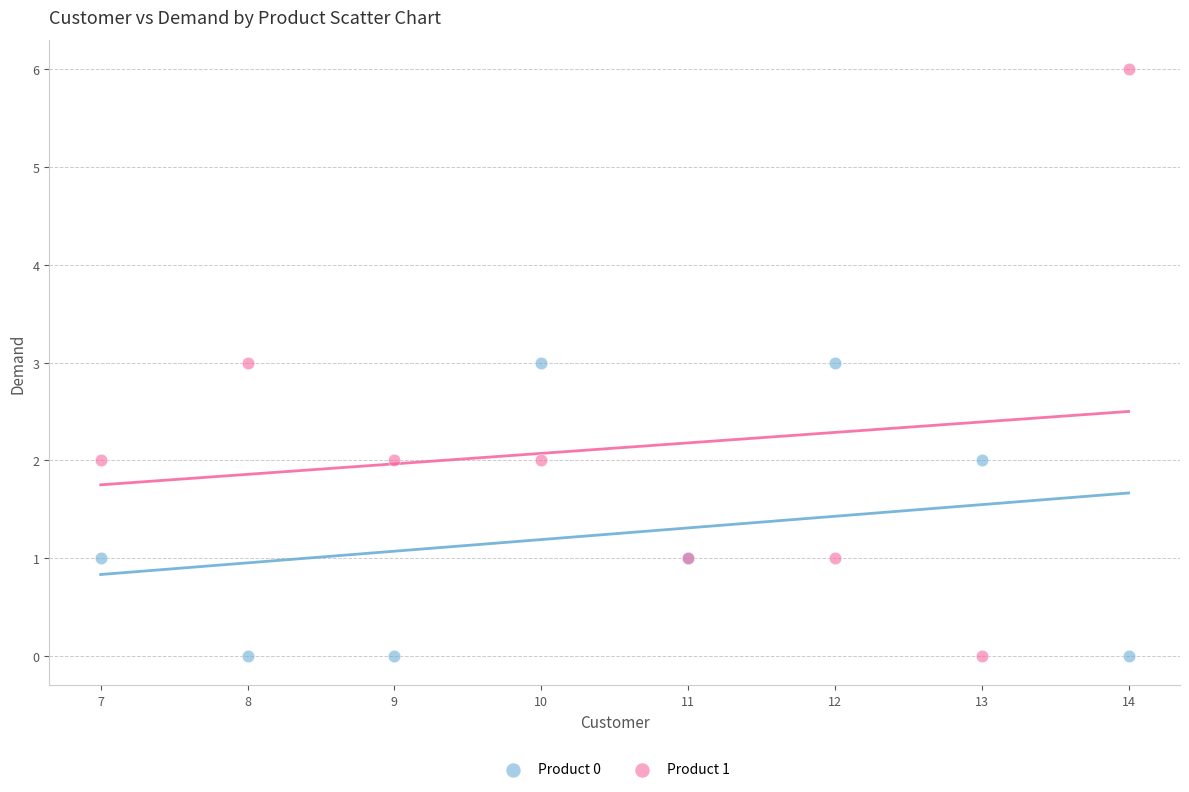

Which series contains the highest Y value?

Product 1